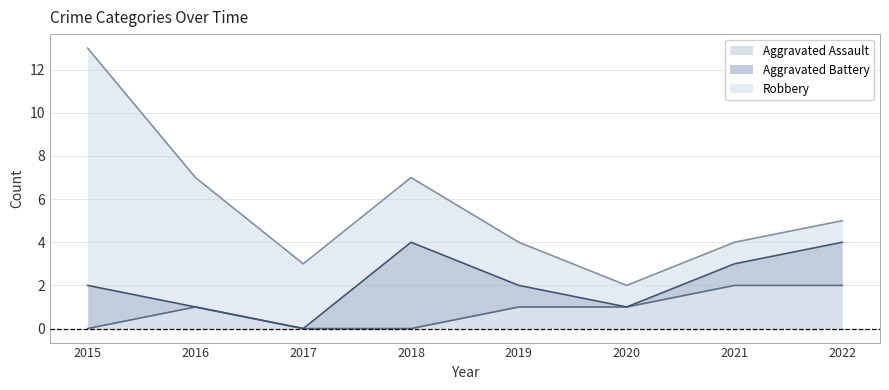

How many data points does each series have?

8